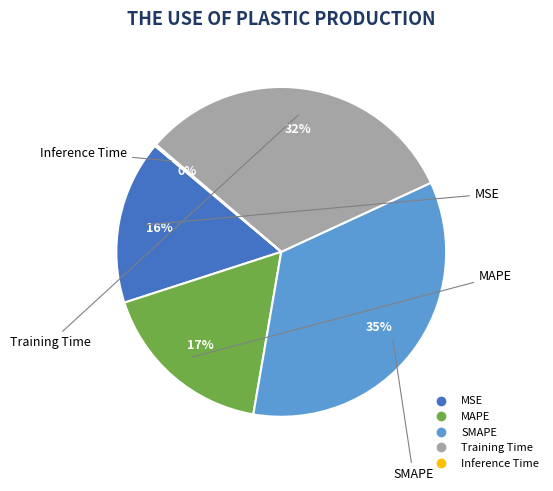

To the nearest percent, what percentage of the pie is MAPE?

17%